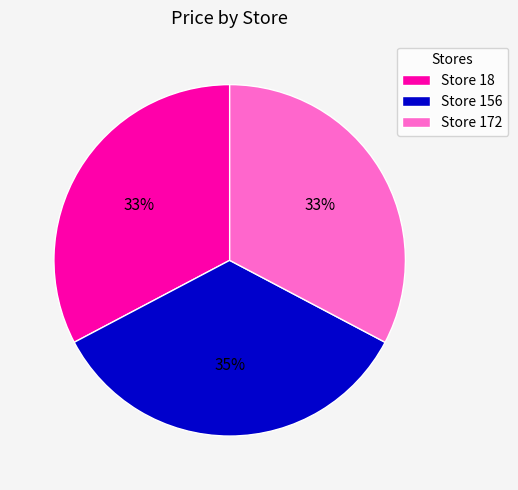

Approximately how many times larger is the value at Store 156 compared to Store 172?

1.1